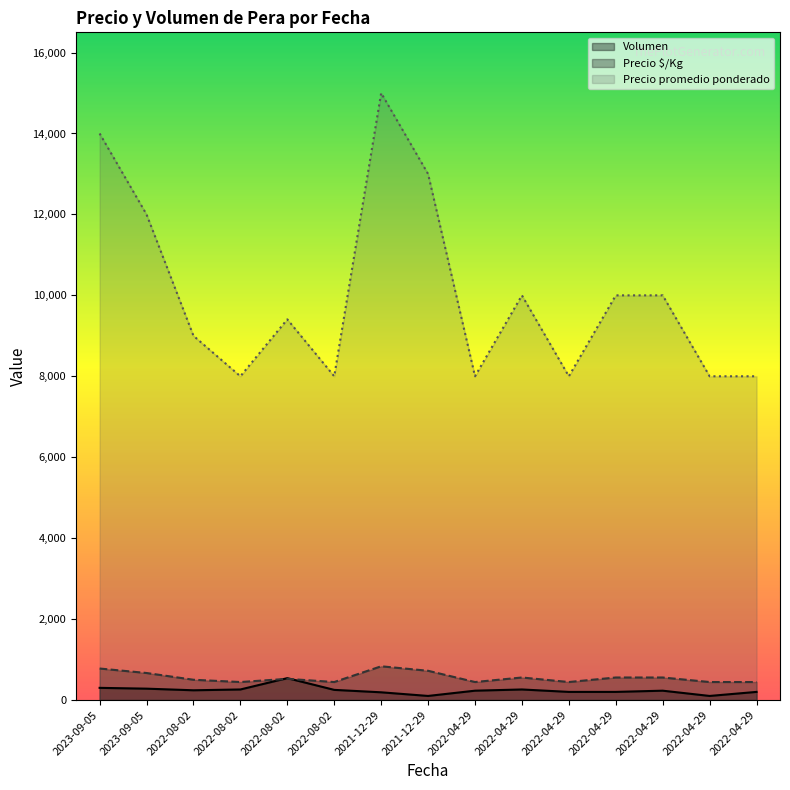

Reading left to right, what are all the values shown in this chart?

Volumen: 300	280	240	260	540	250	190	100	230	260	200	200	230	100	200
Precio $/Kg: 778	667	500	444	523	444	833	722	444	556	444	556	556	444	444
Precio promedio ponderado: 14000	12000	9000	8000	9407	8000	15000	13000	8000	10000	8000	10000	10000	8000	8000